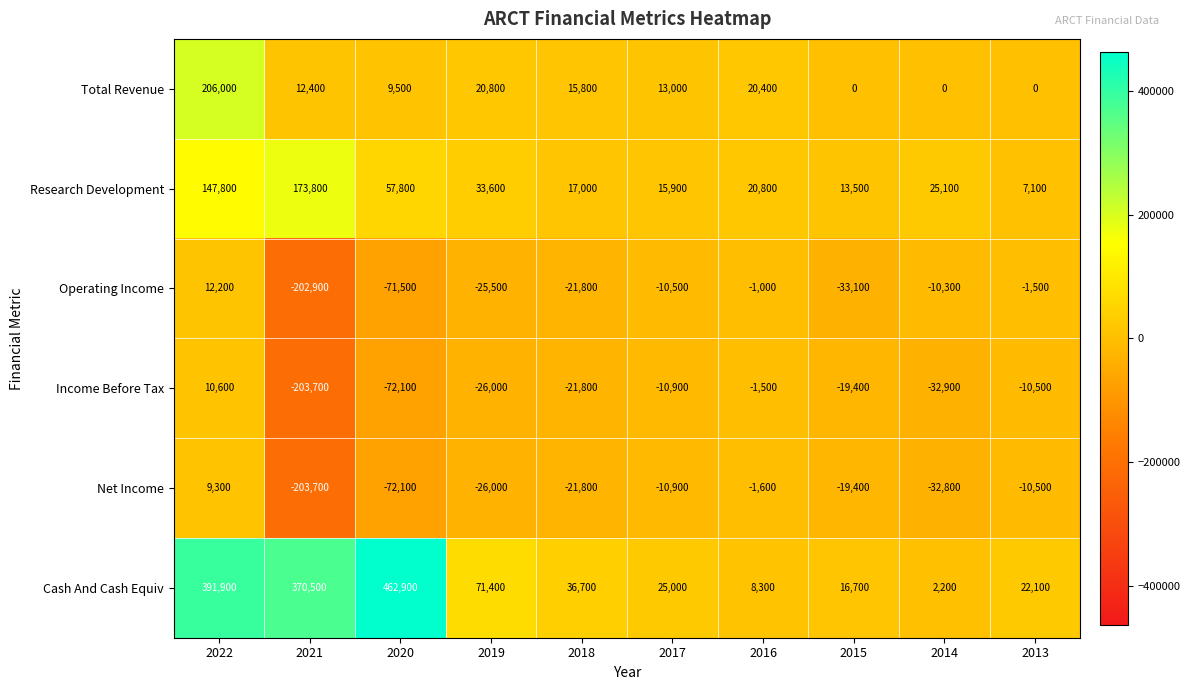

How many negative values does the Income Before Tax series have?

9